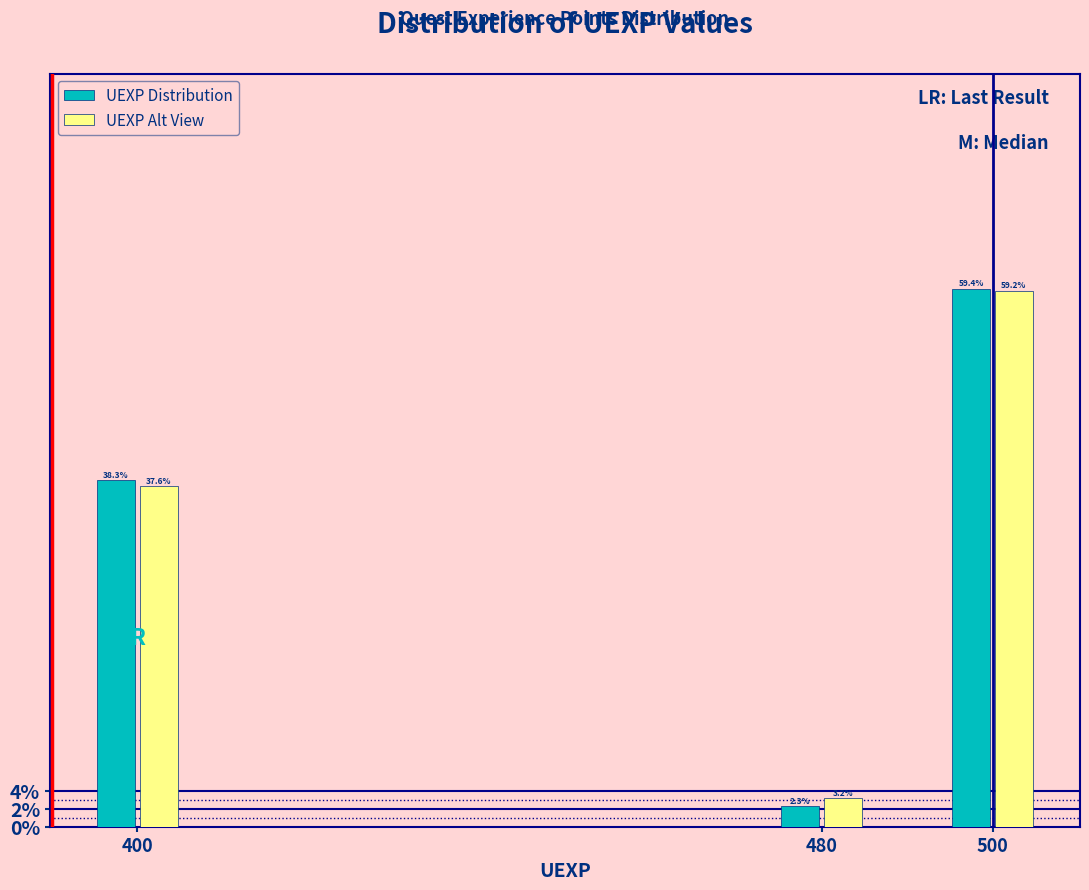

What are all the series names shown in the legend?

UEXP Distribution, UEXP Alt View